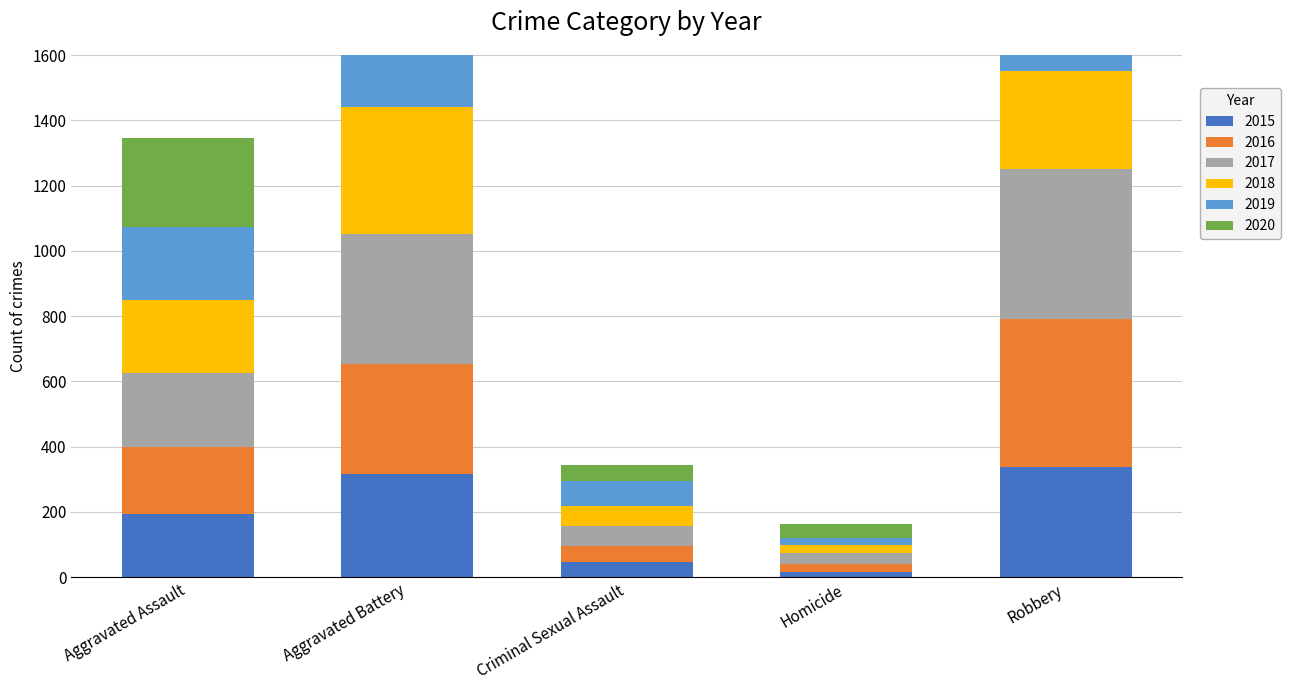

Which label corresponds to the smallest value in the chart?

Homicide